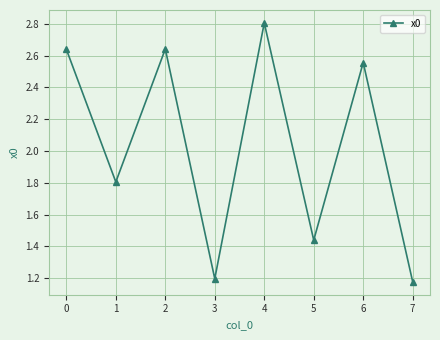

What is the value of the 5th point from the left?

2.8